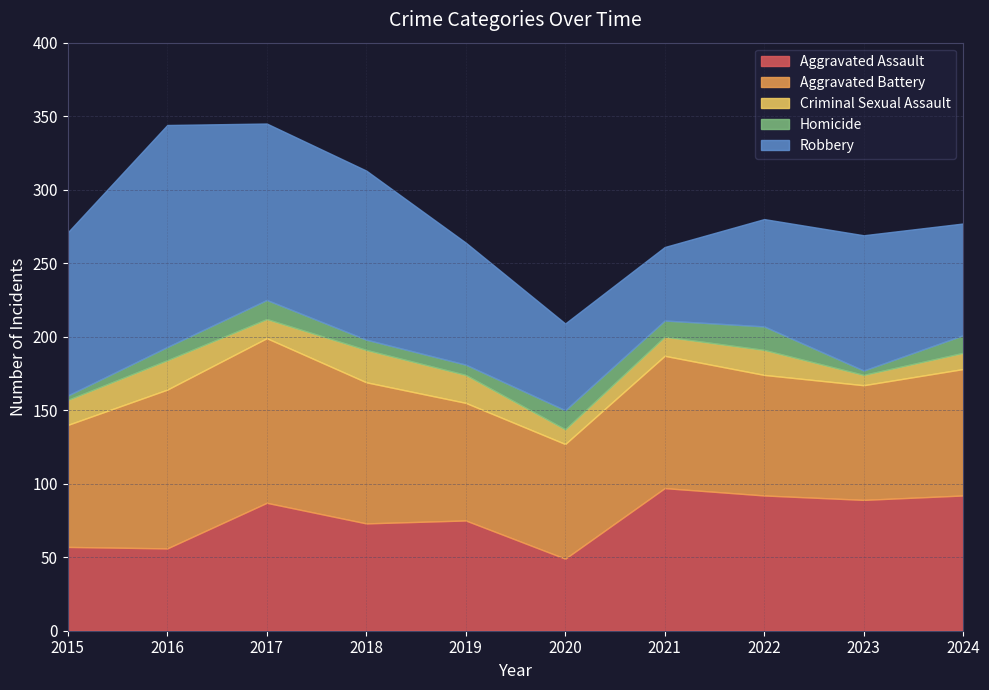

Reading left to right, transcribe all the data shown in this chart.

Aggravated Assault: 2015=57	2016=56	2017=87	2018=73	2019=75	2020=49	2021=97	2022=92	2023=89	2024=92
Aggravated Battery: 2015=83	2016=108	2017=112	2018=96	2019=80	2020=78	2021=90	2022=82	2023=78	2024=86
Criminal Sexual Assault: 2015=17	2016=20	2017=13	2018=22	2019=19	2020=10	2021=13	2022=17	2023=7	2024=11
Homicide: 2015=3	2016=9	2017=13	2018=7	2019=7	2020=13	2021=11	2022=16	2023=3	2024=12
Robbery: 2015=111	2016=151	2017=120	2018=115	2019=83	2020=59	2021=50	2022=73	2023=92	2024=76